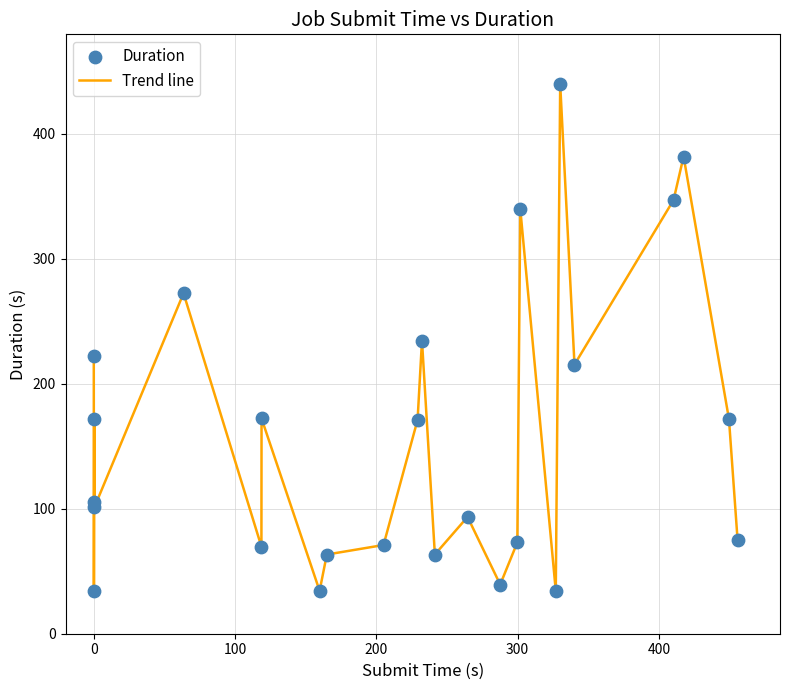

What is the minimum value shown in the chart?

34.3